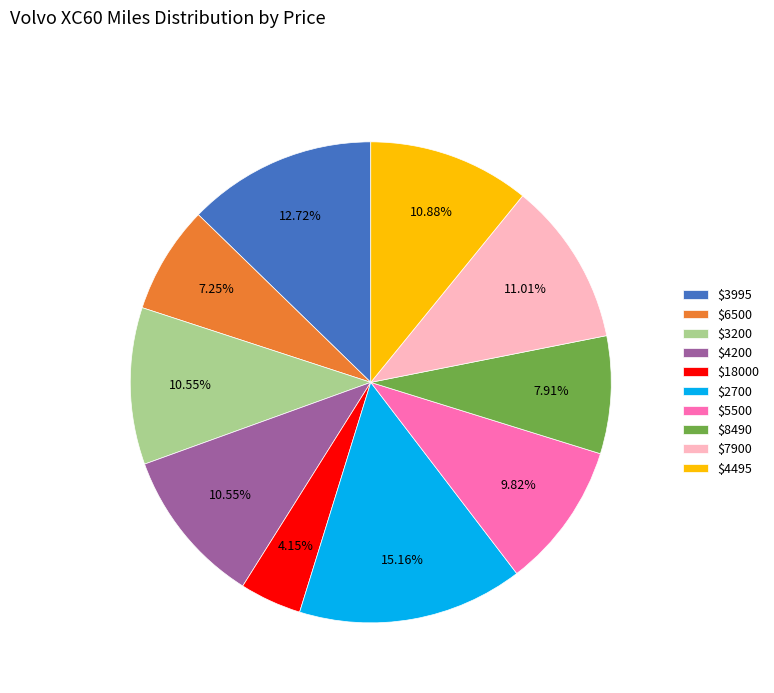

Which slice is the smallest?

$18000